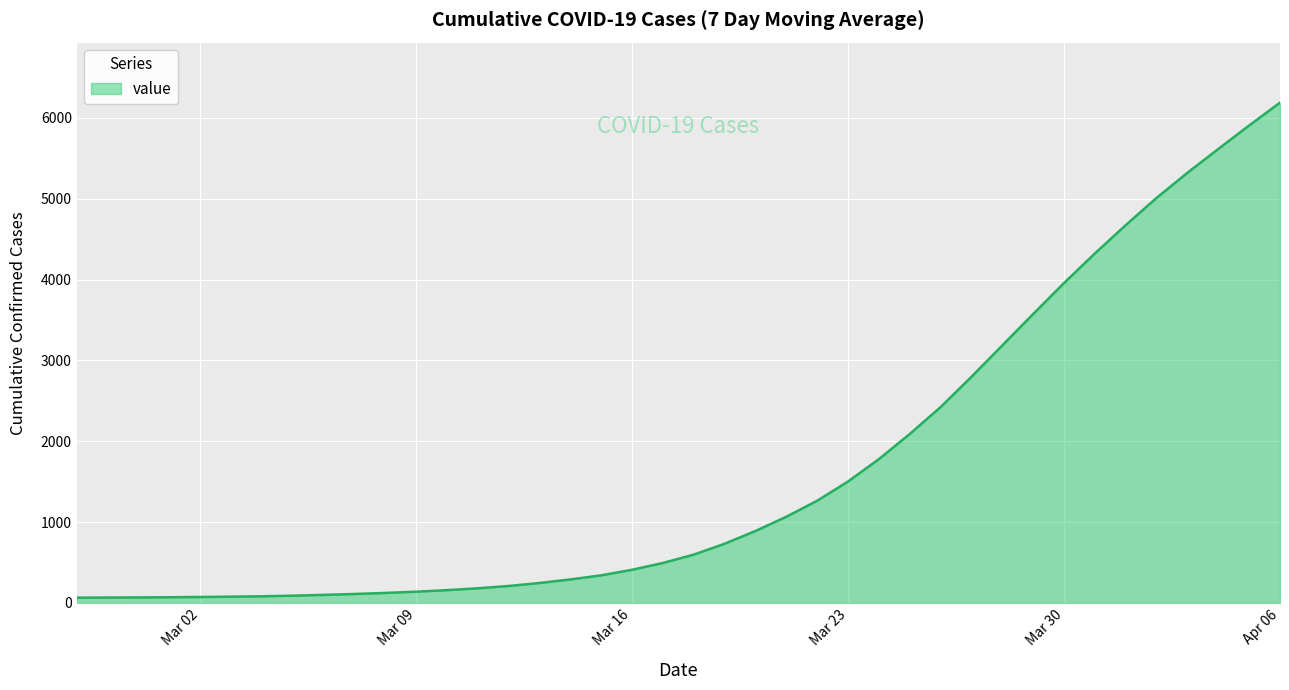

What is the greatest value displayed?

6189.3